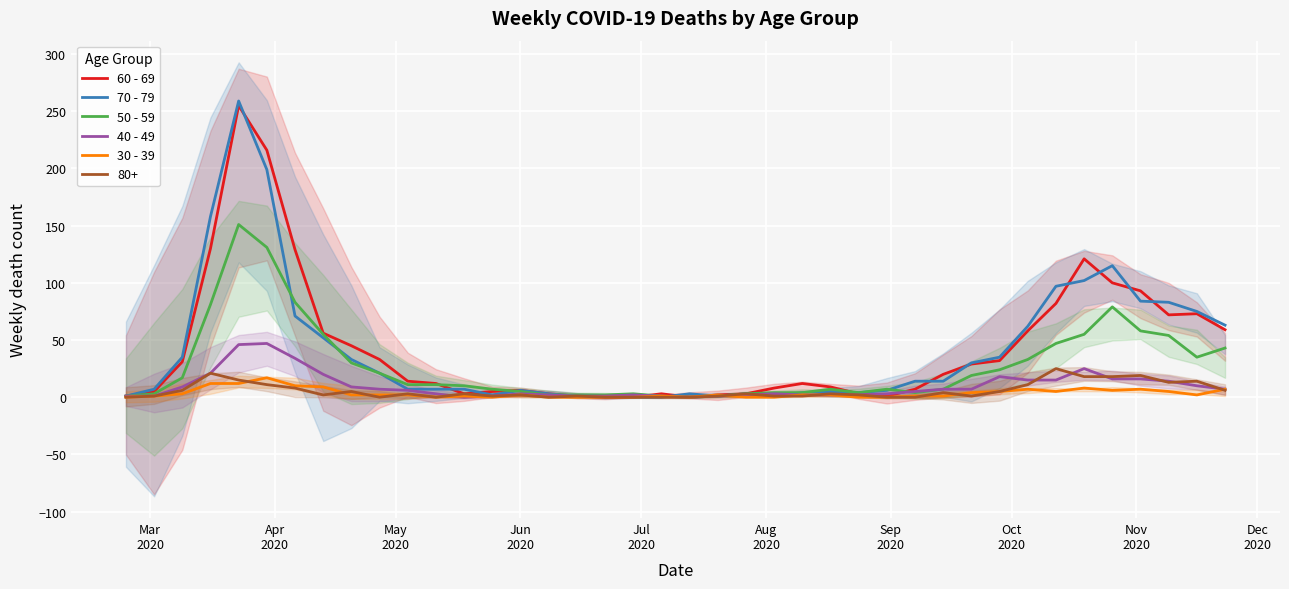

The value of 30 - 39 at 15 is 10. True or false?

False